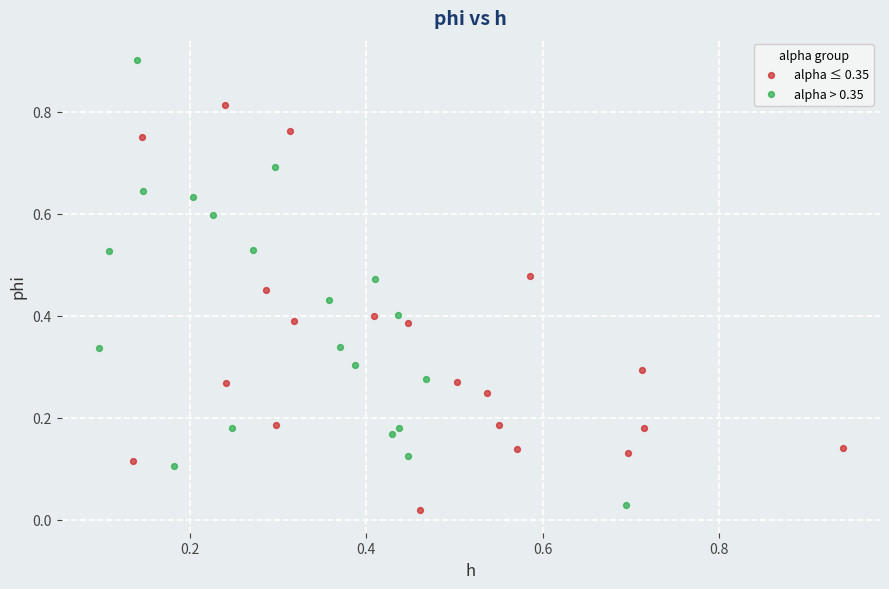

Which series has the largest Y range (max minus min)?

alpha > 0.35